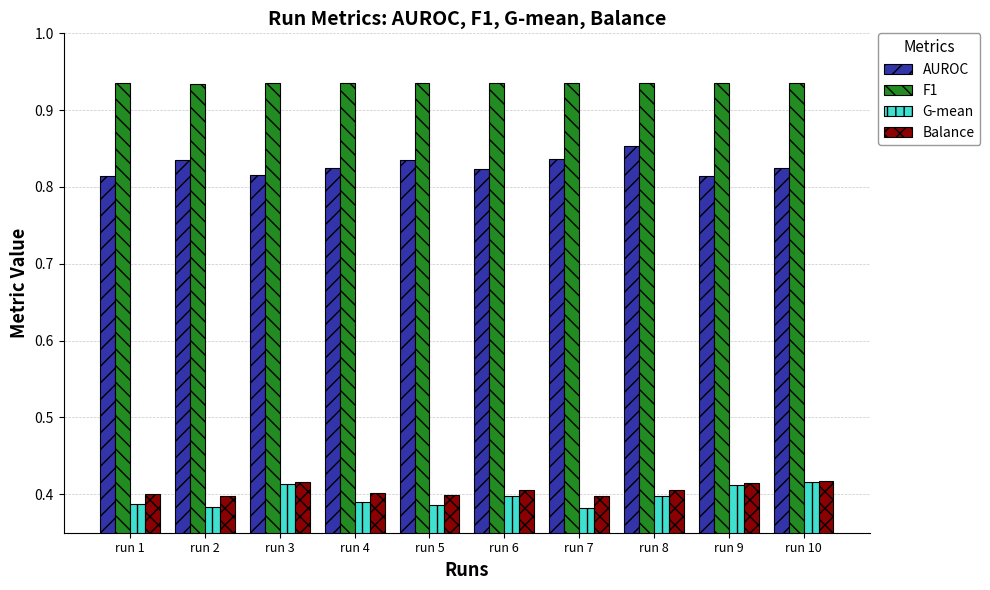

What is the spread (max minus min) of values at run 5?

0.5